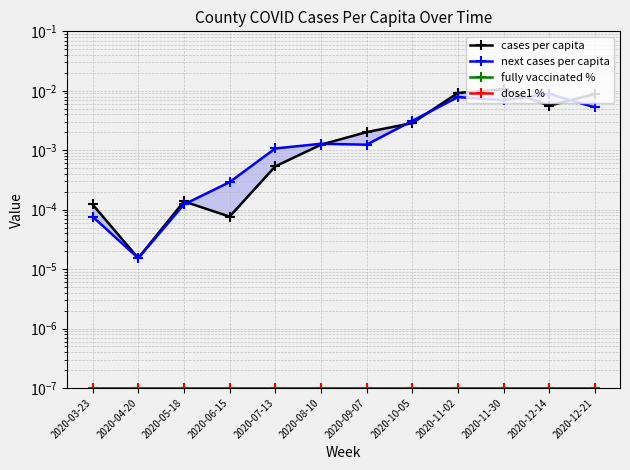

What position from the left is 2020-07-13?

5